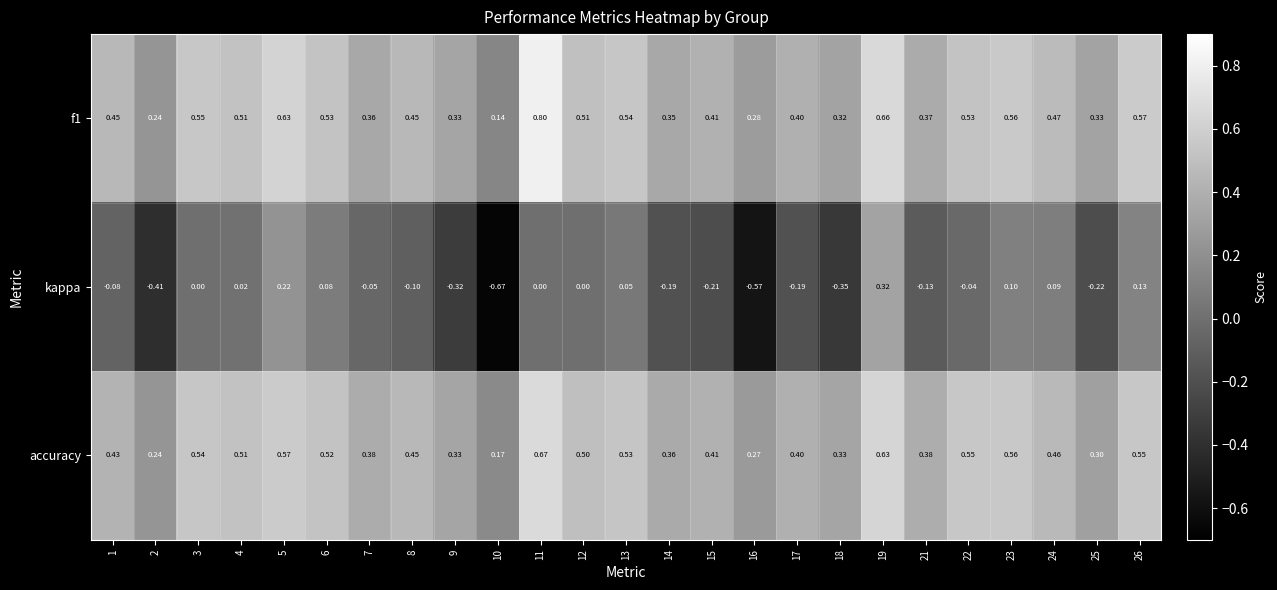

At which category is the sum across all series the highest?

19